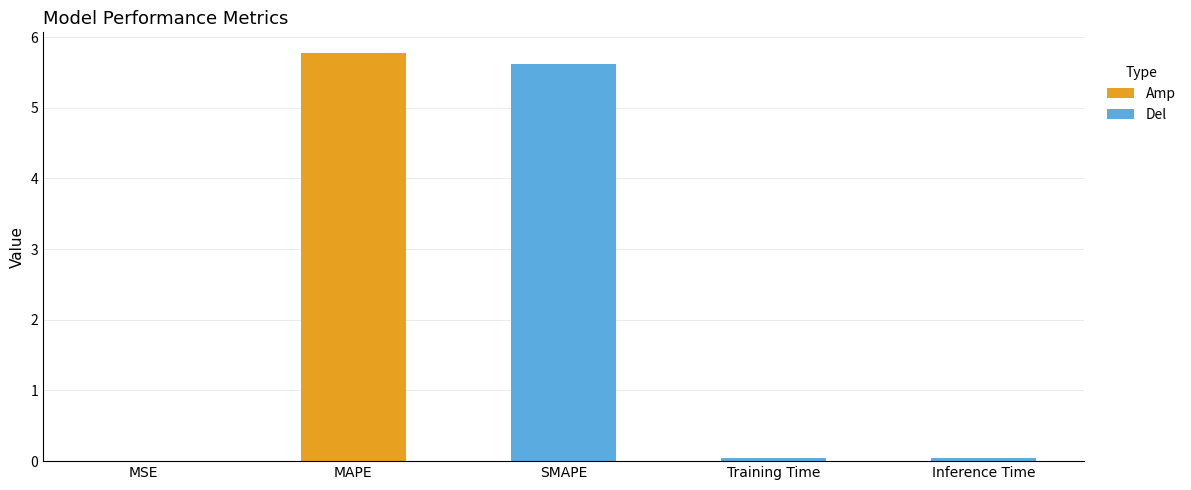

What is the sum of all values?

11.5